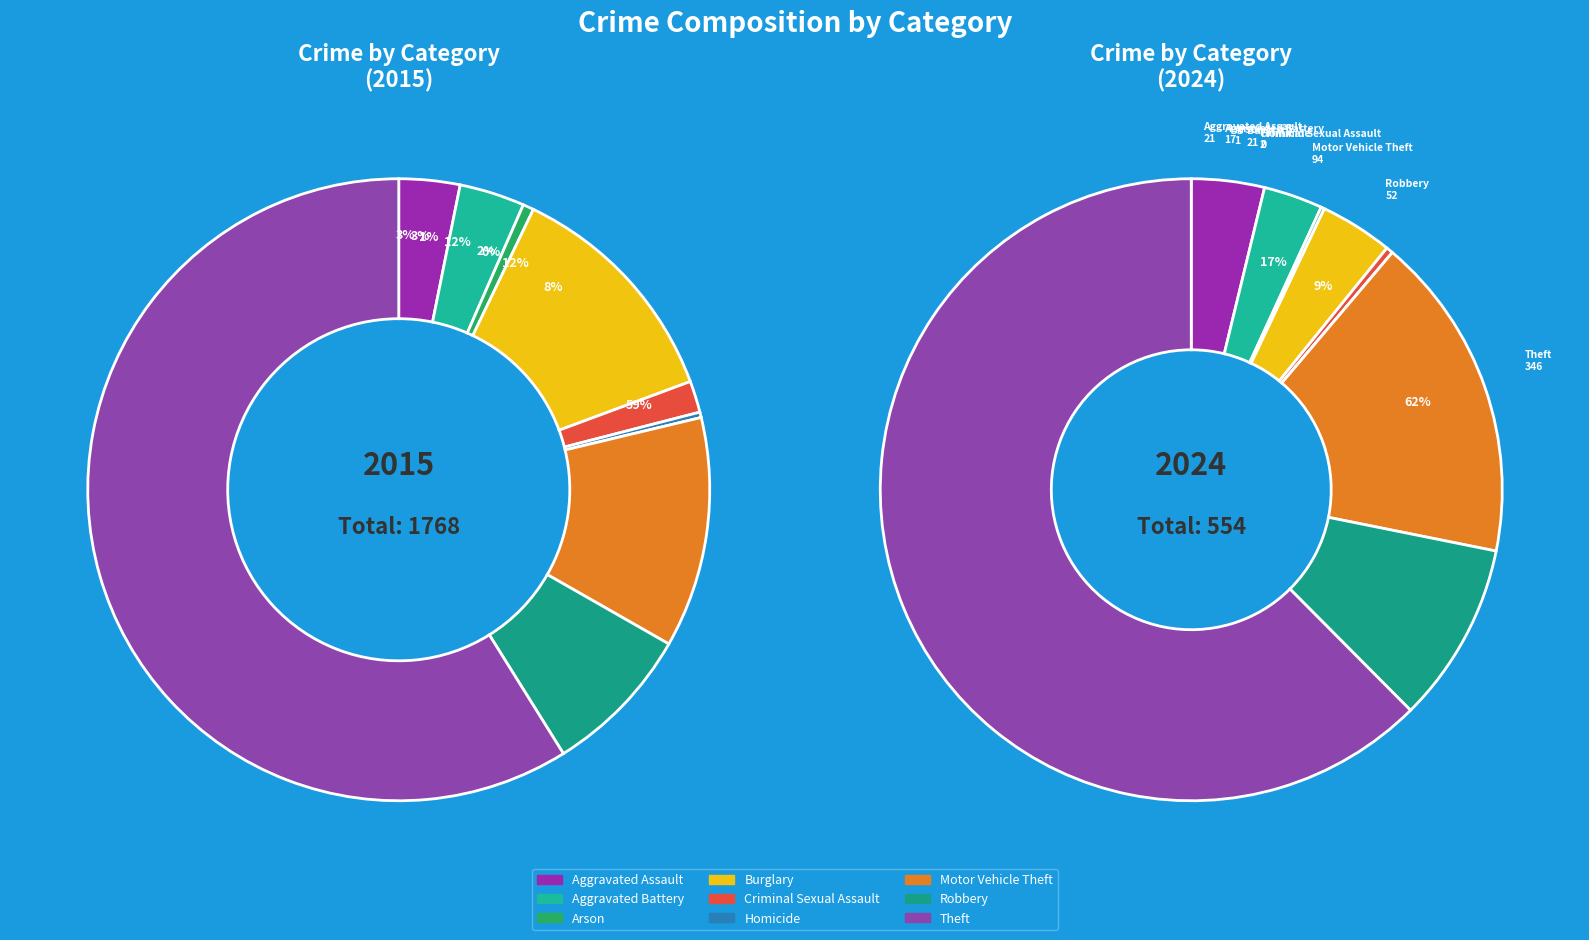

Which slice is the largest?

Theft